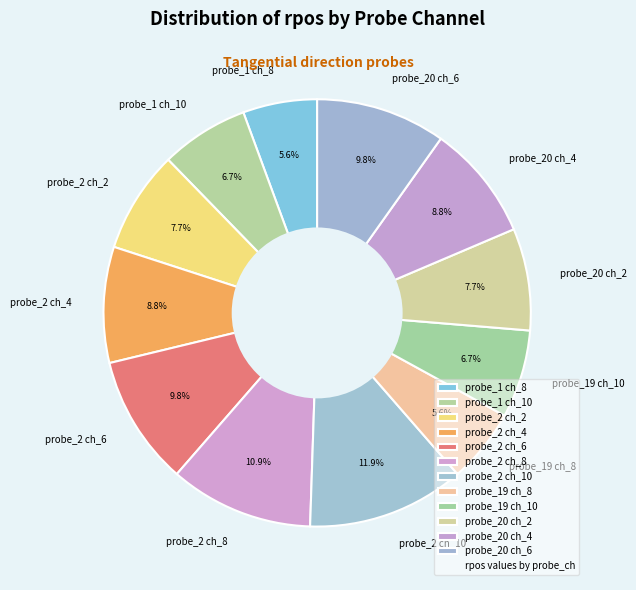

Is probe_2 ch_6 the majority of the pie?

No